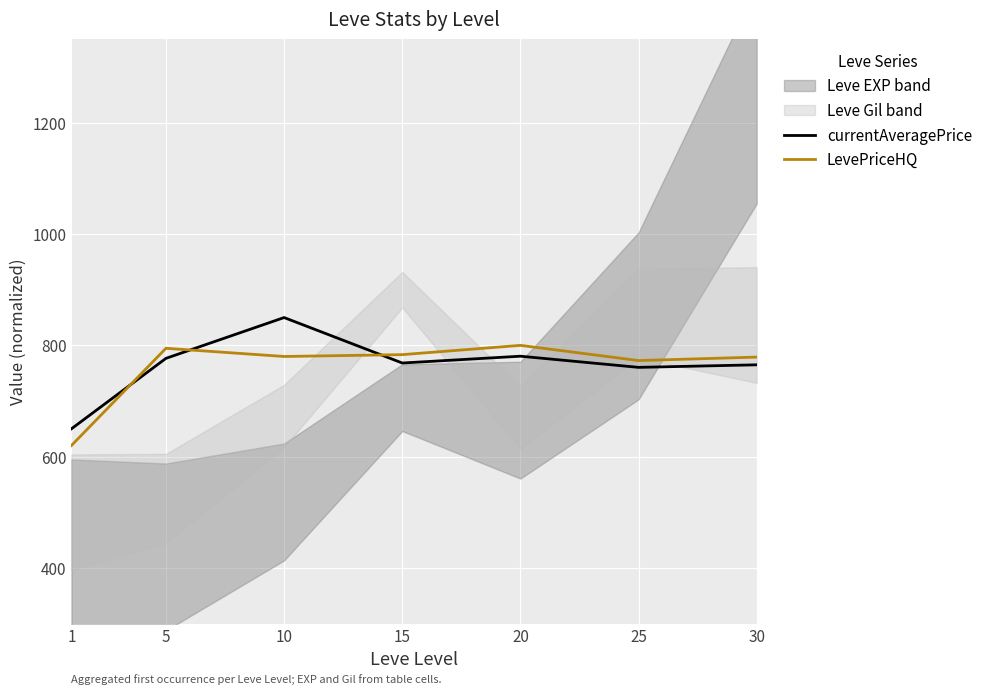

Where is currentAveragePrice nearest to the value 750?

25